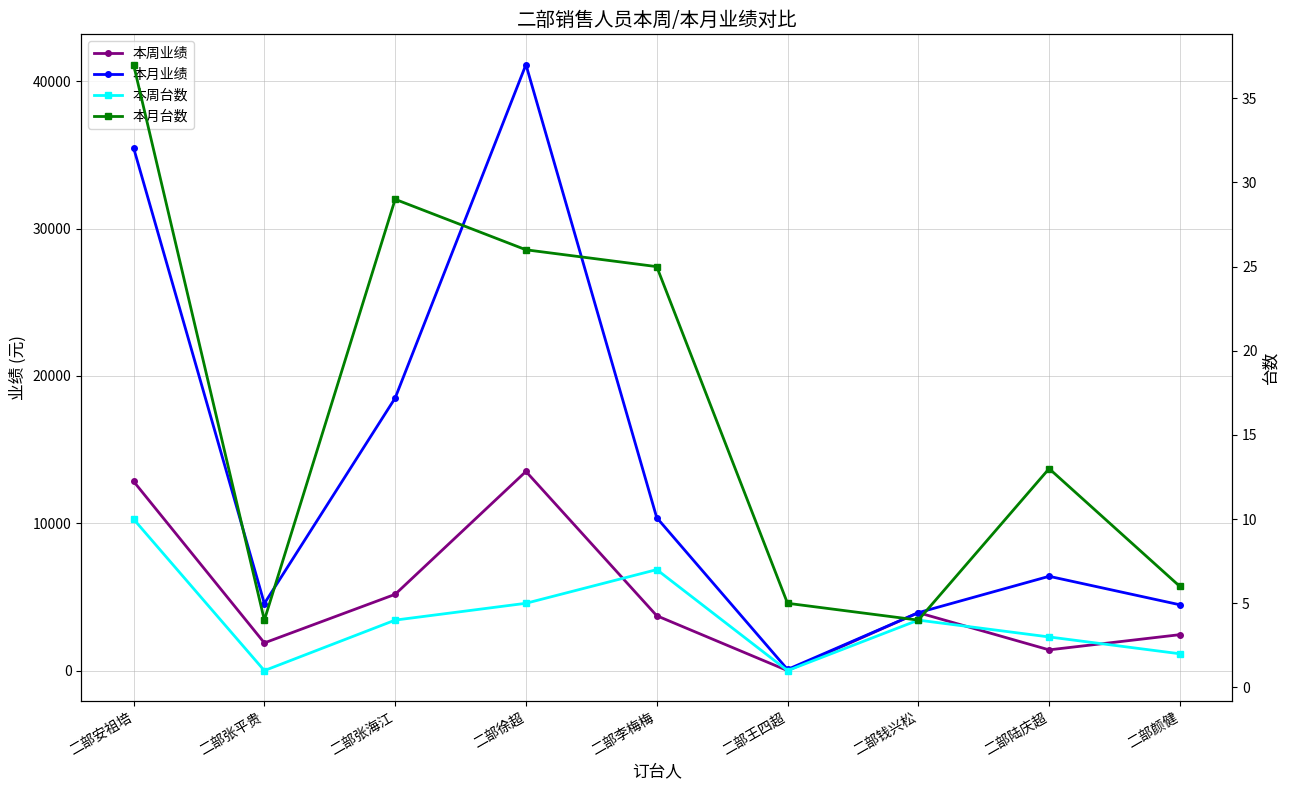

What is the total value across all series at 二部张平贵?

6437